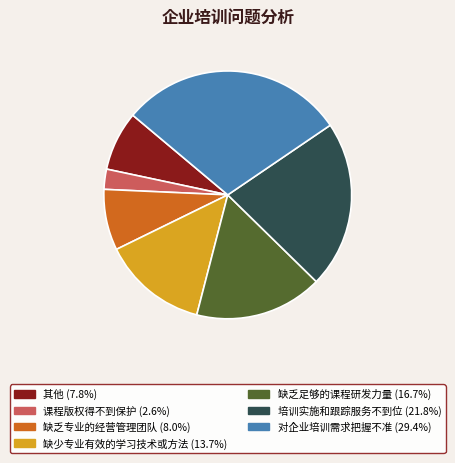

Which slice is the smallest?

课程版权得不到保护